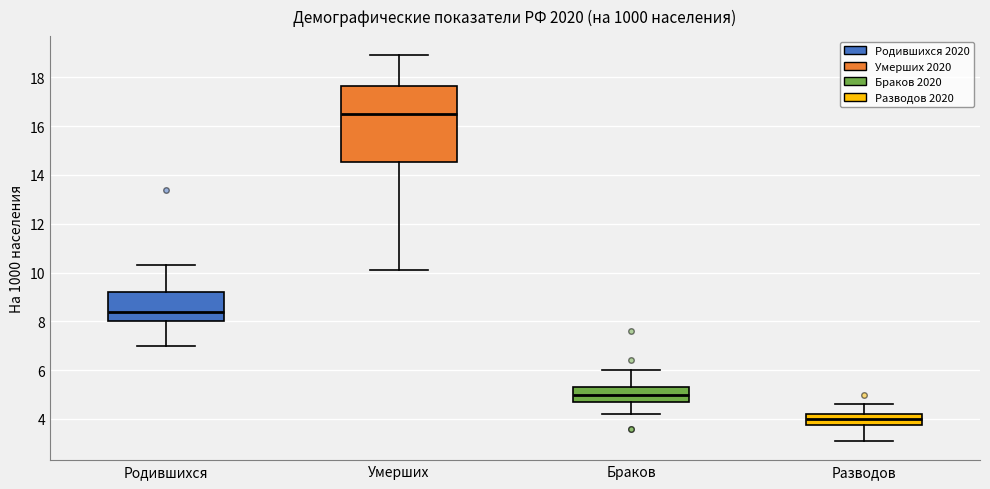

Reading left to right, transcribe this box plot: for each box, give where its median line is, the range the box spans, and where its two whiskers end, as read against the y-axis. The values are not printed on the chart, so give them approximately, as read against the axis.

Родившихся: median 8.4, box 8.0 to 9.2, whiskers 7.0 to 10.4
Умерших: median 16.6, box 14.6 to 17.6, whiskers 10.2 to 19.0
Браков: median 5.0, box 4.8 to 5.4, whiskers 4.2 to 6.0
Разводов: median 4.0, box 3.8 to 4.2, whiskers 3.2 to 4.6